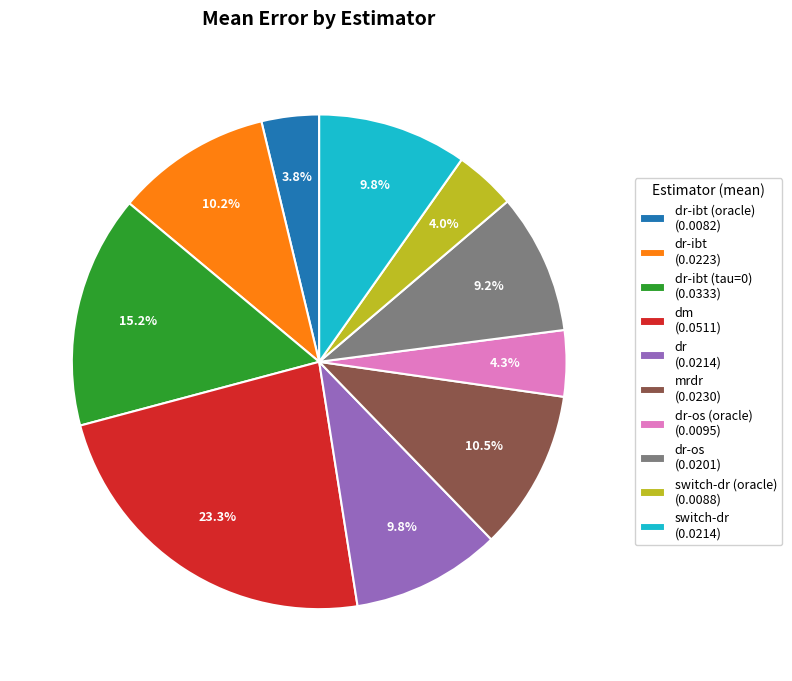

Do dr-os (0.0201) and dr (0.0214) together represent more than half of the pie?

No